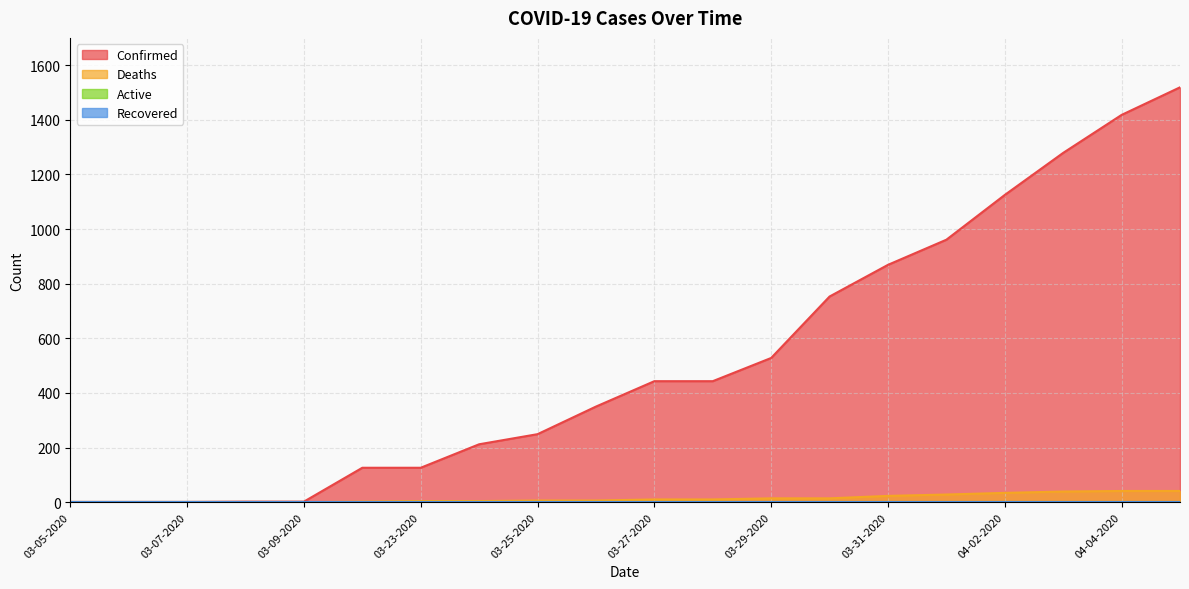

What is the total value across all series at 04-02-2020?

1159